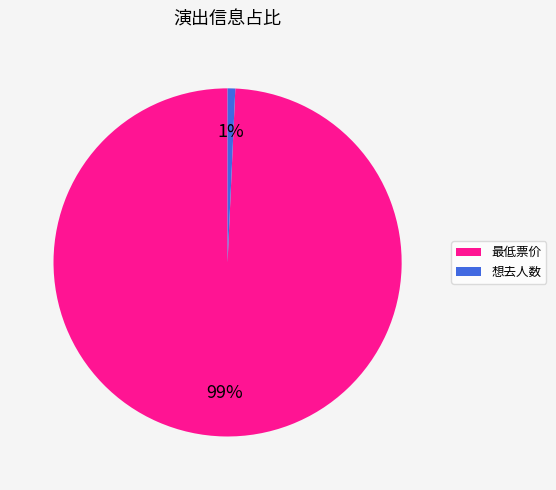

Combined, do 最低票价 and 想去人数 account for over 50%?

Yes